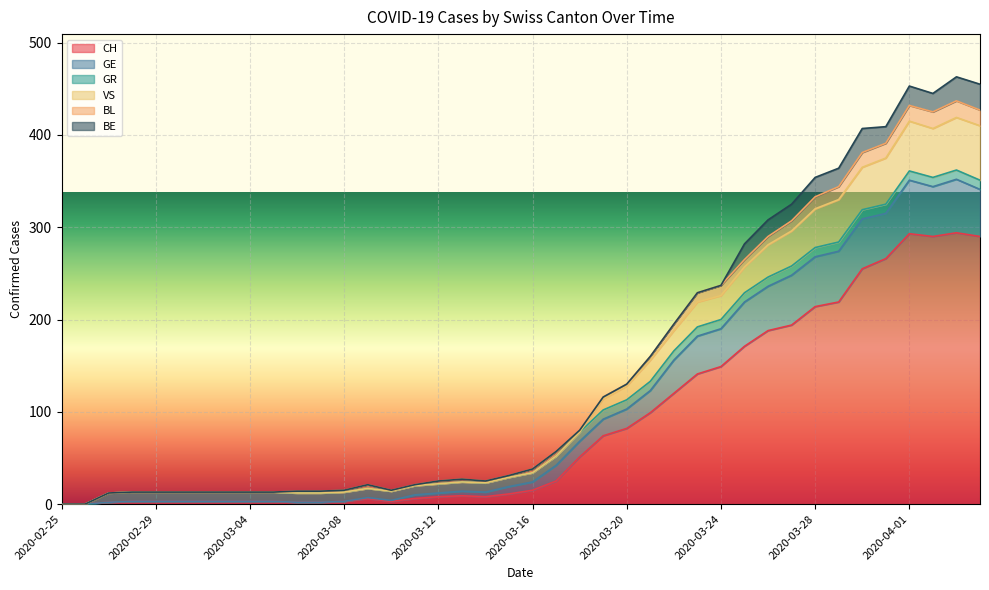

What is the average value of the CH series?

88